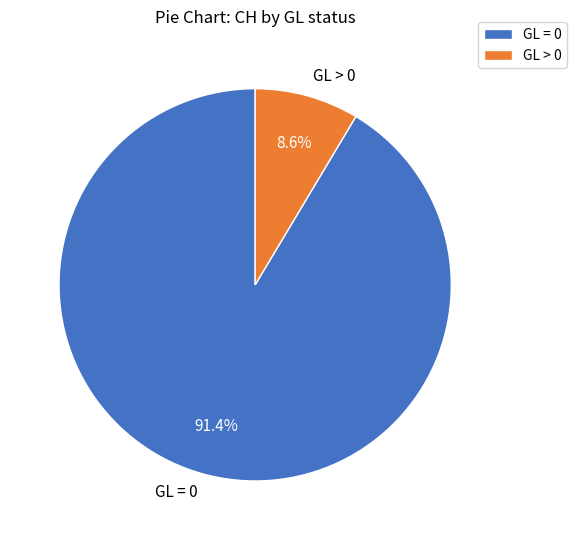

How much of the chart is everything except GL = 0?

8.6%